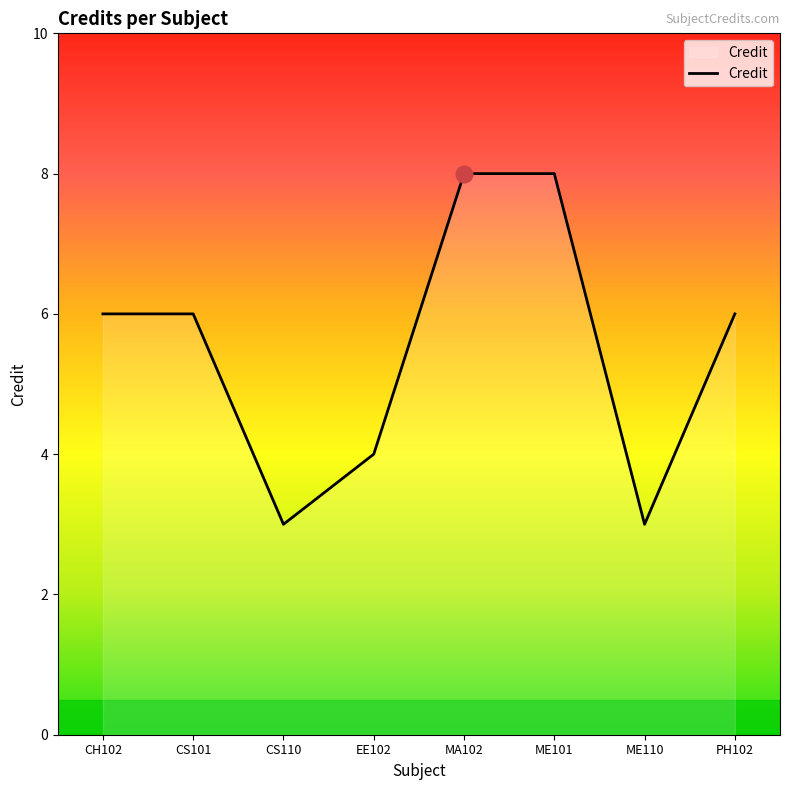

At which category does the data reach its first local valley?

CS110